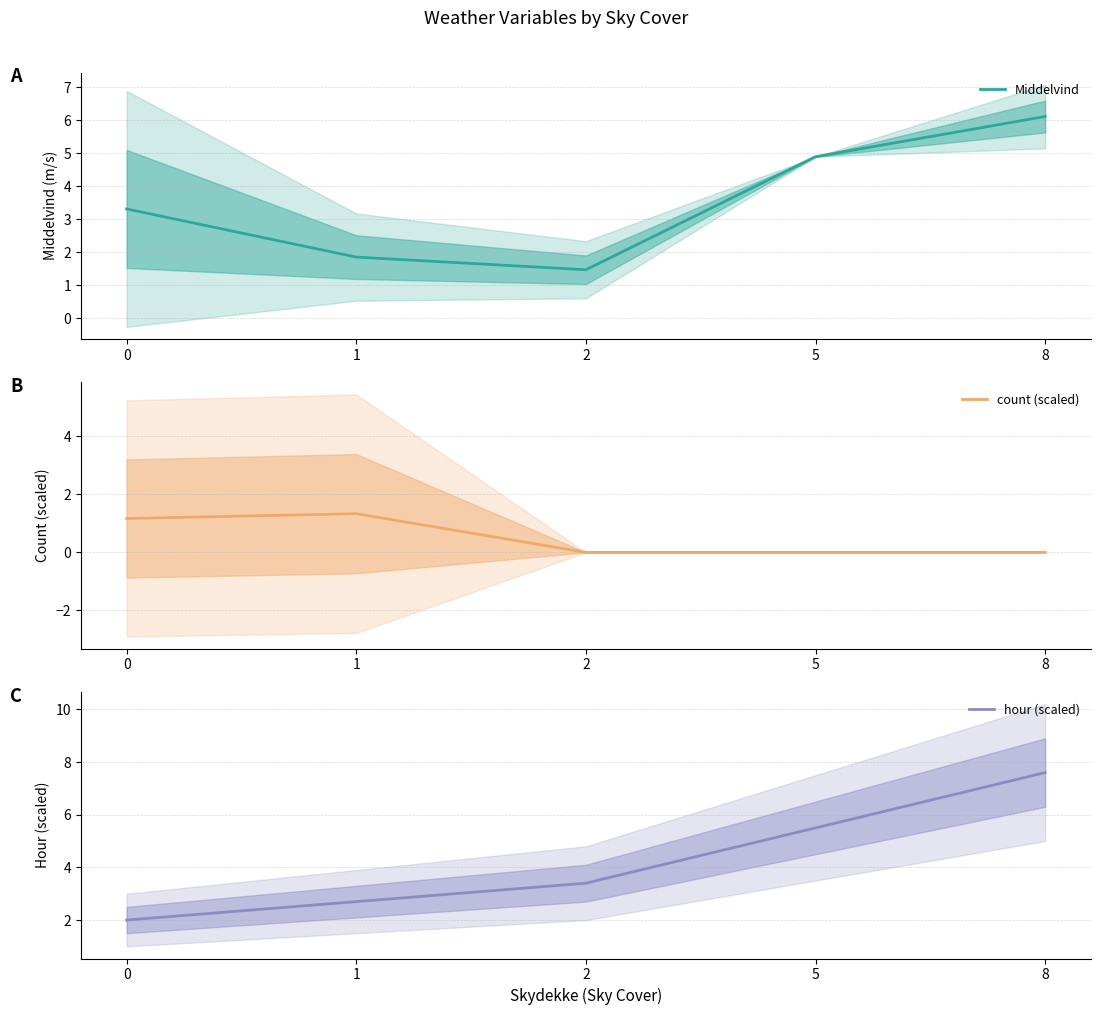

At 5, list the series in order from smallest to largest.

count (scaled), Middelvind, hour (scaled)